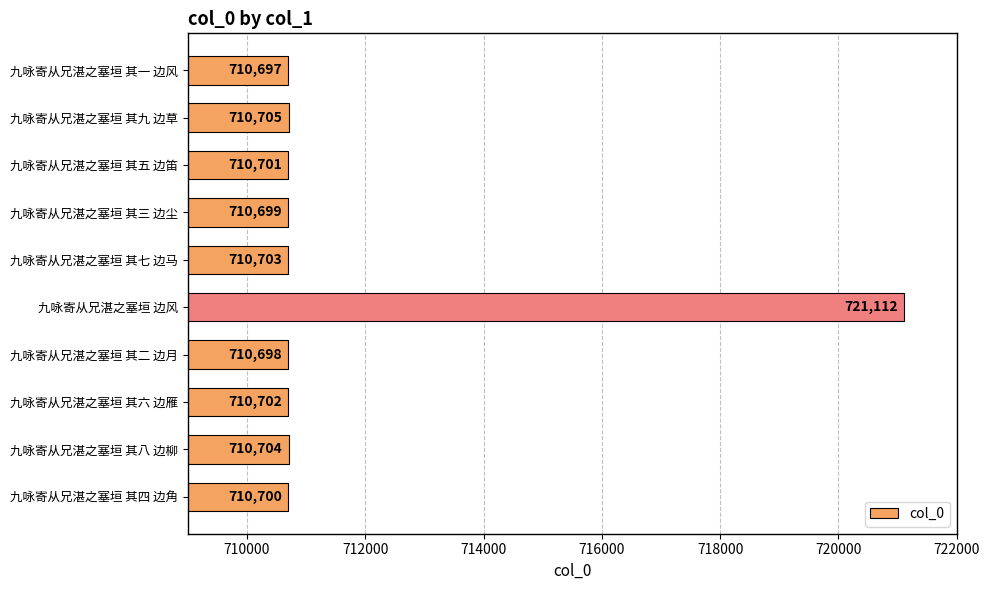

What is the minimum value shown in the chart?

710697